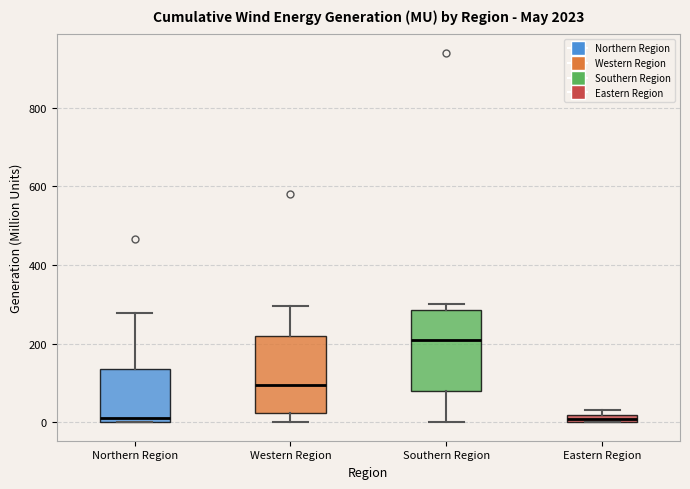

Where is the lower edge of the box for Western Region on the y-axis? The values are not printed on the chart, so give them approximately, as read against the axis.

20